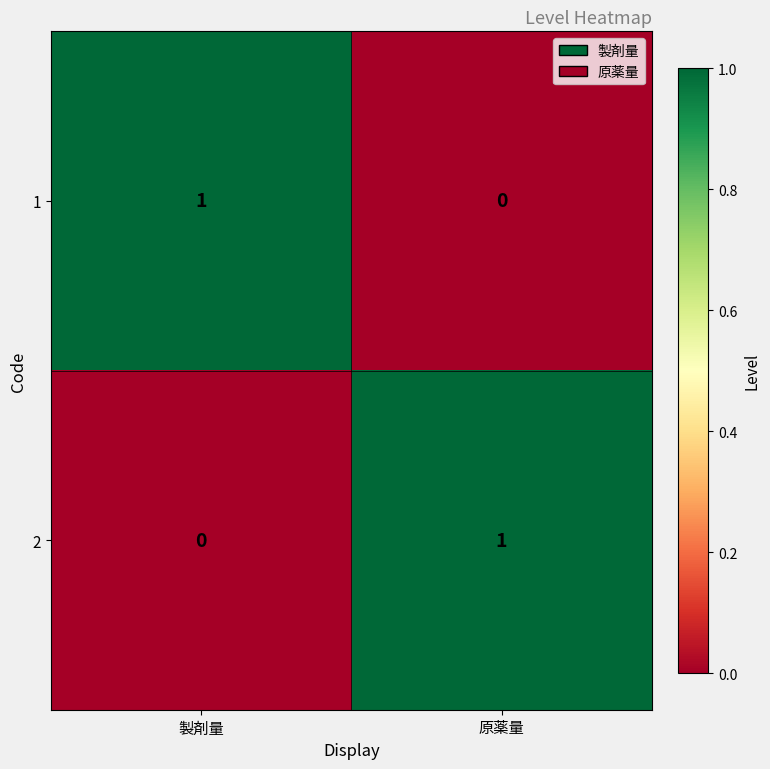

Is it true that 1 equals -1 at 原薬量?

False